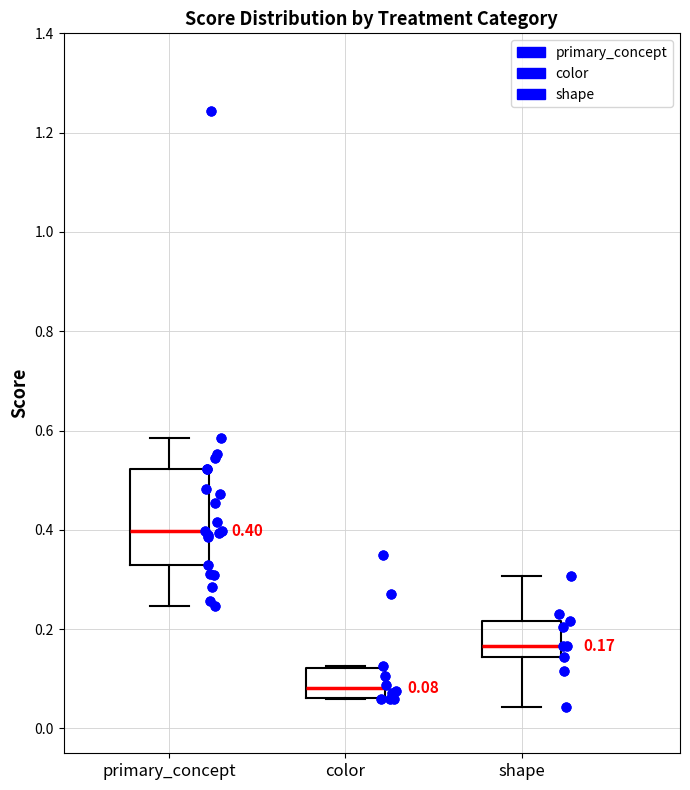

Which box has the highest median line?

primary_concept